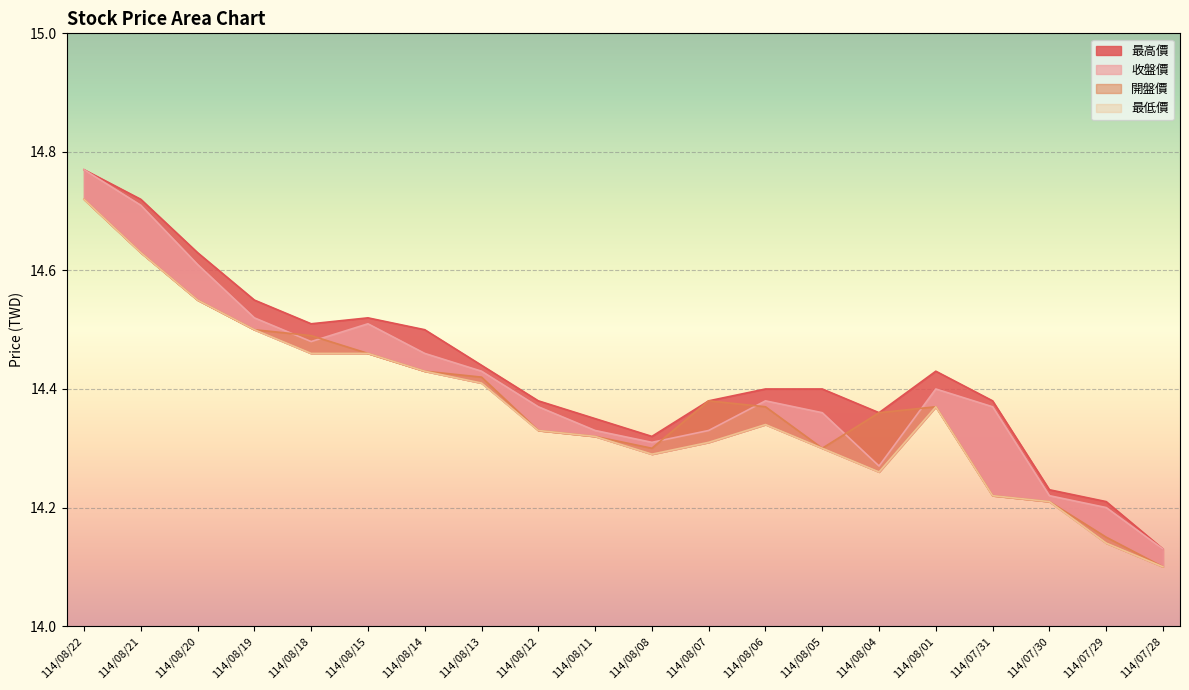

What is the lowest value of the 最高價 series?

14.1